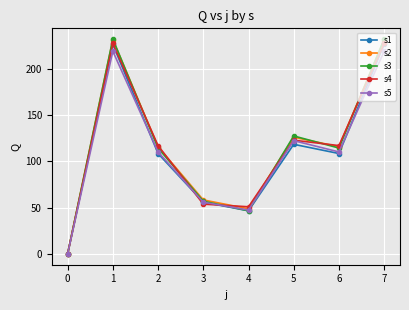

What is the value of the s5 point at the 7th from the left?

110.2